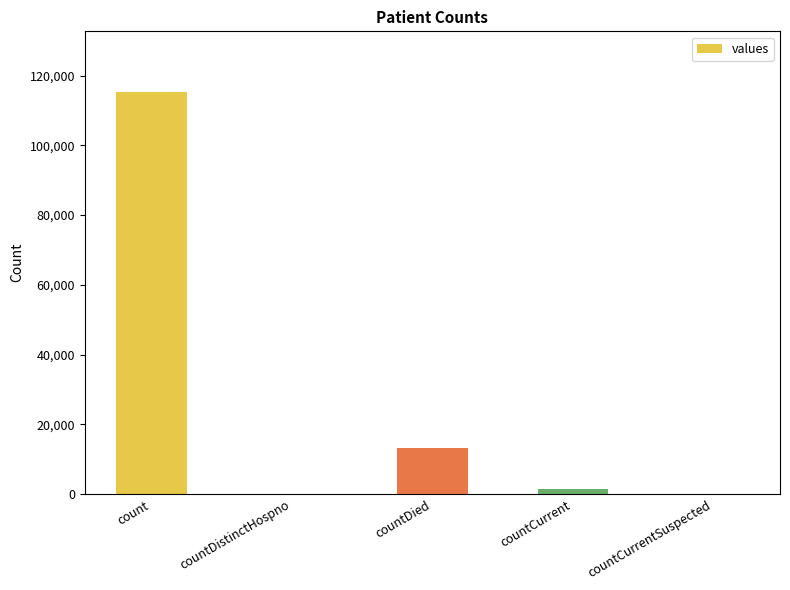

True or false: the data shows 0 at countCurrentSuspected.

True